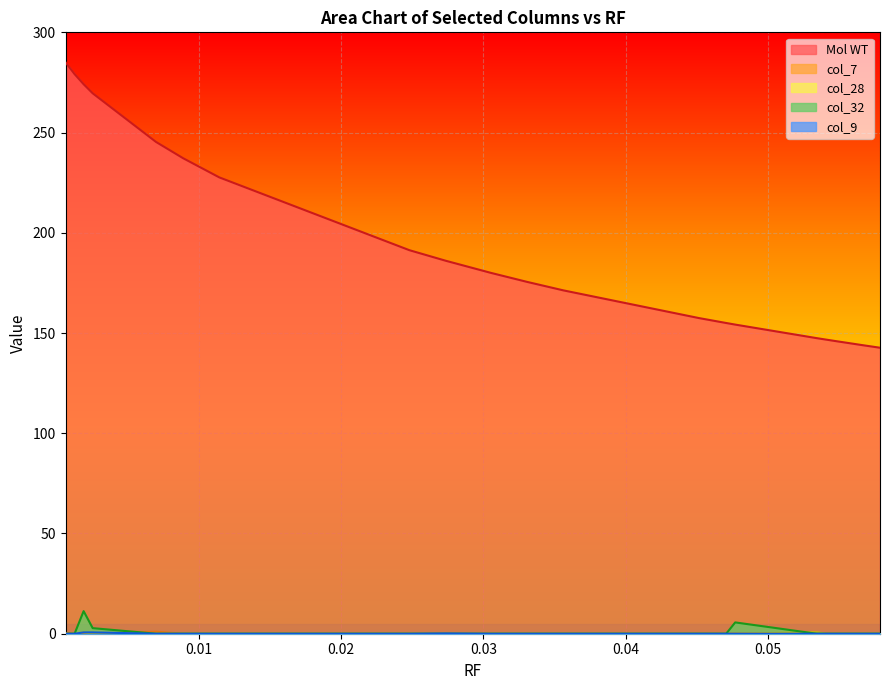

How many data points in col_28 are above 0?

2